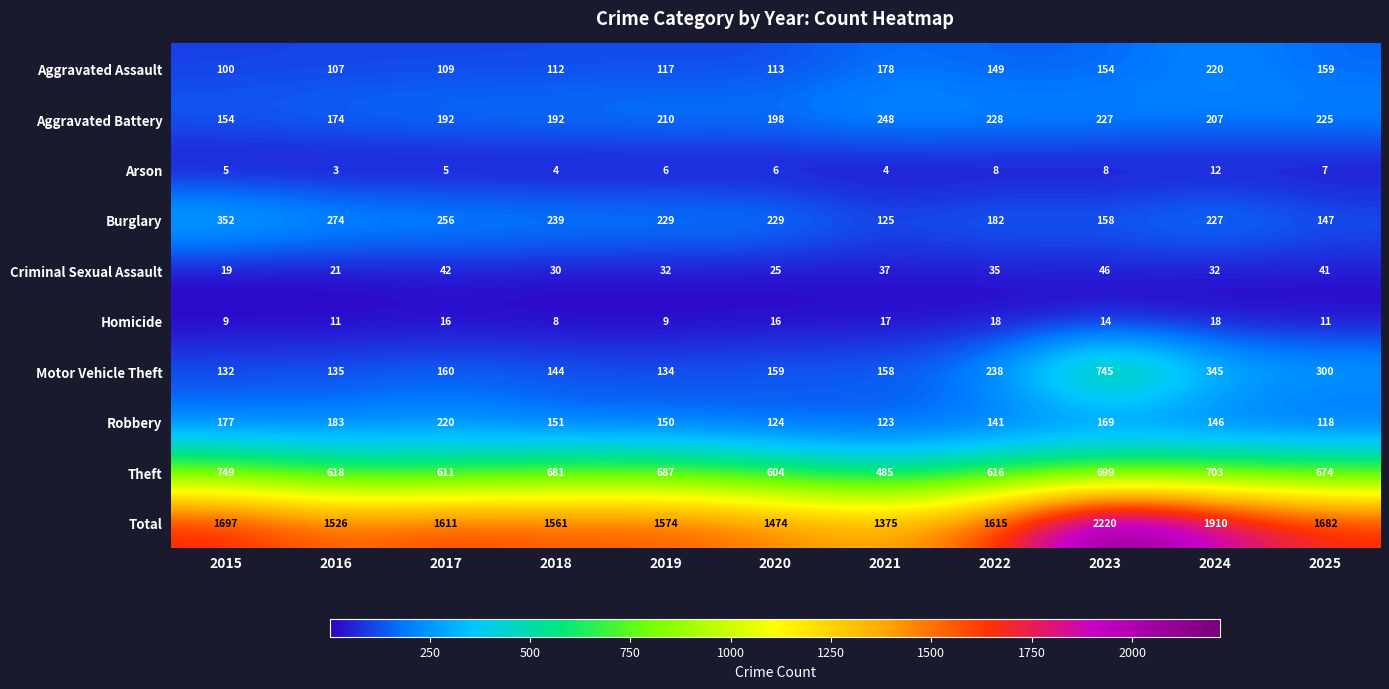

Between 2016 and 2018, which series saw the biggest shift?

Theft